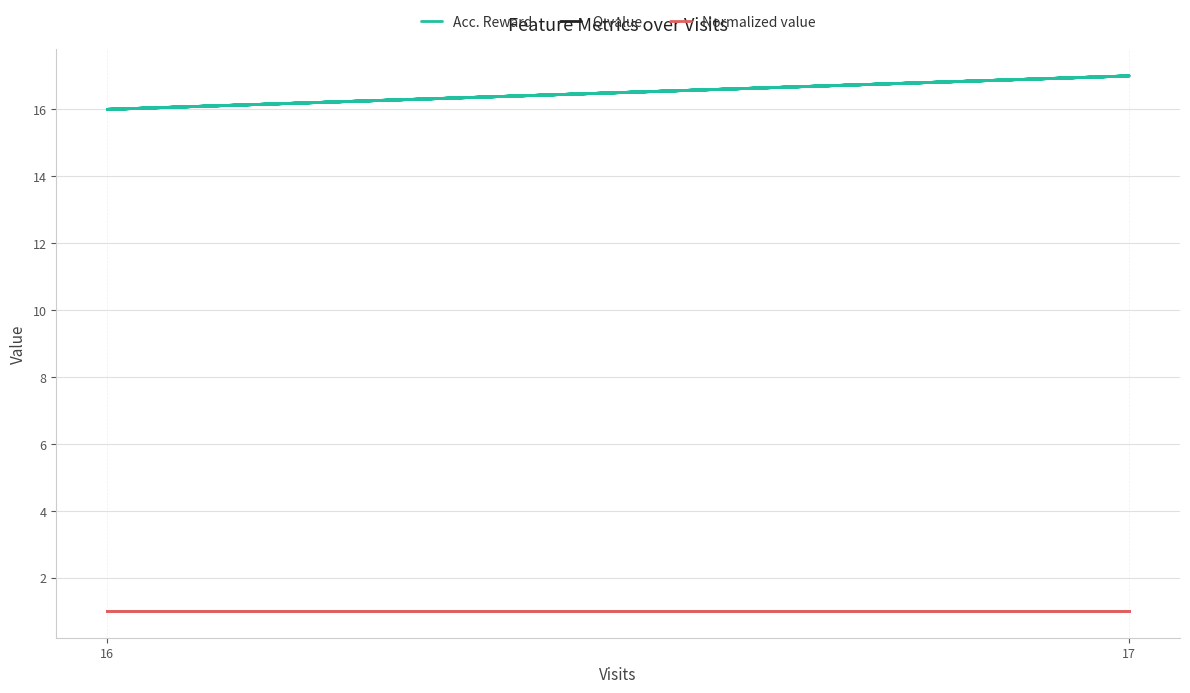

What is the greatest value displayed?

17